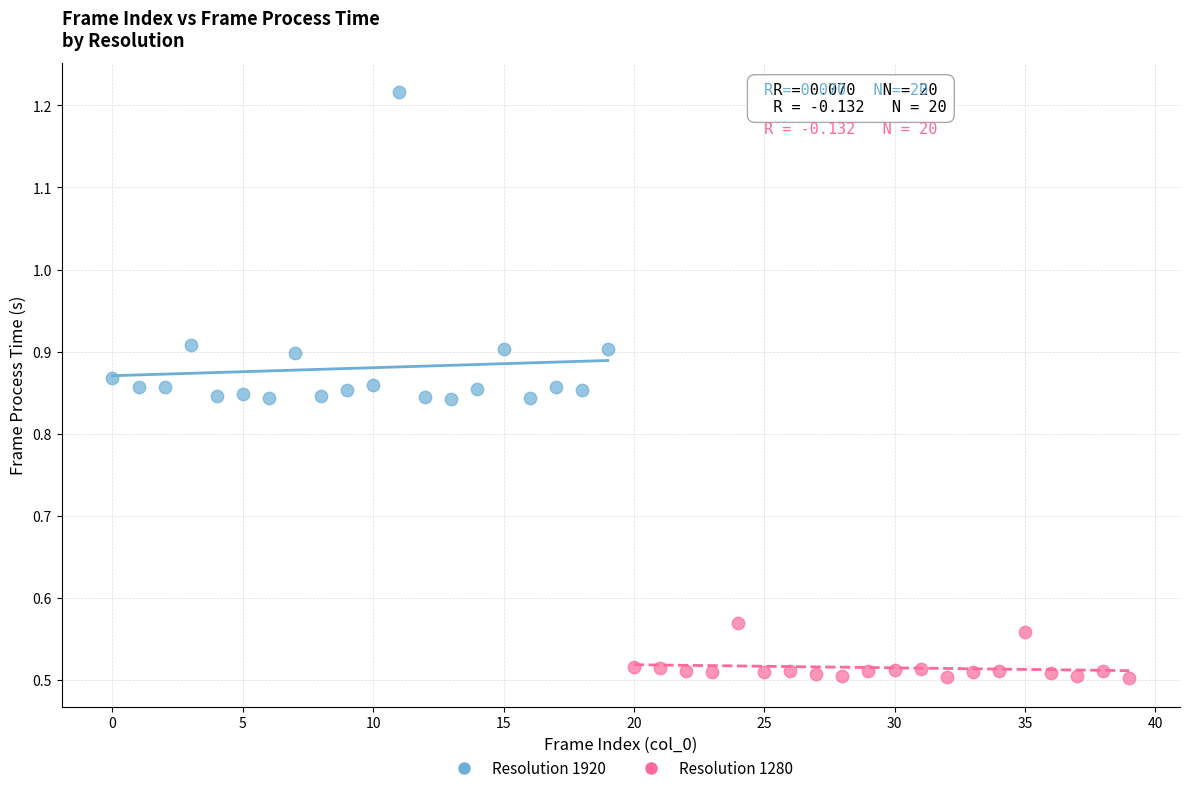

What are all the series names shown in the legend?

Resolution 1920, Resolution 1280